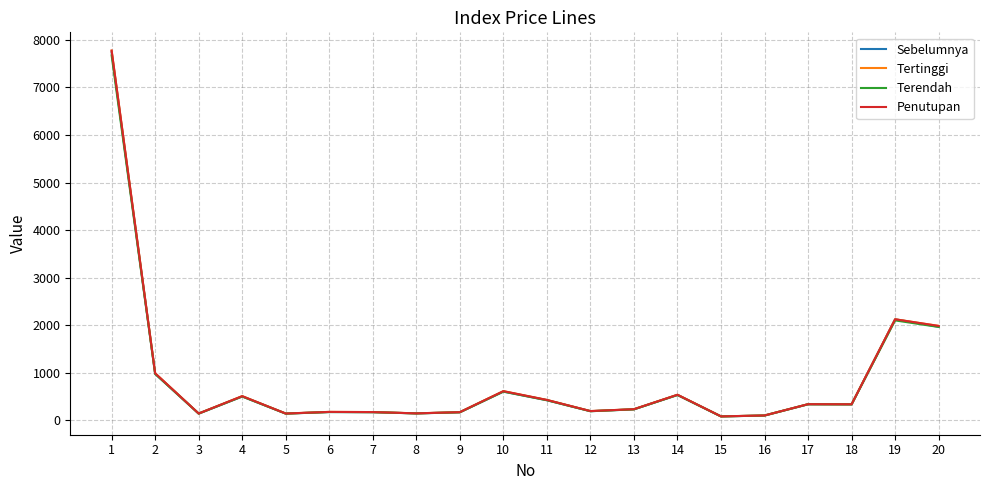

What is the sum of the Penutupan values at 9 and 1?

7942.6